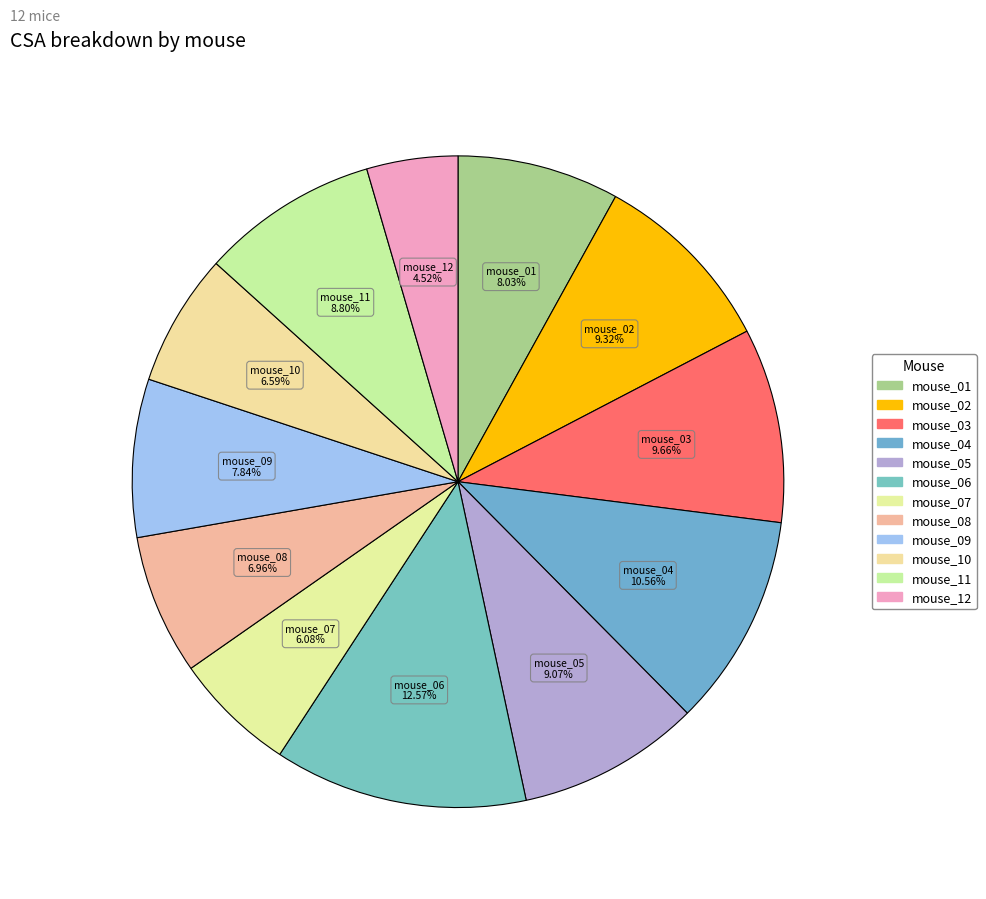

How many segments does this pie chart have?

12